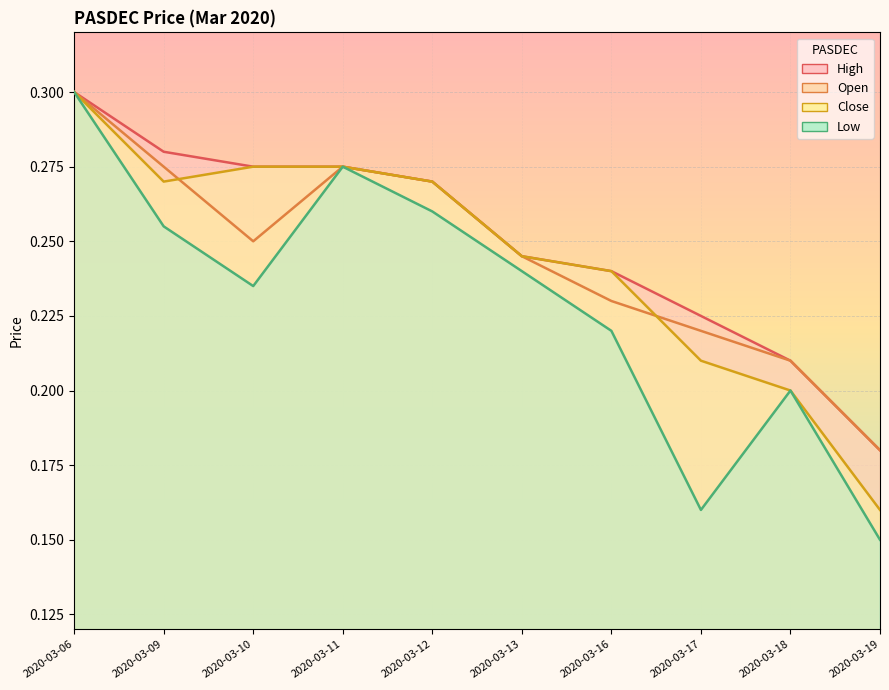

What is the average value of the close series?

0.2